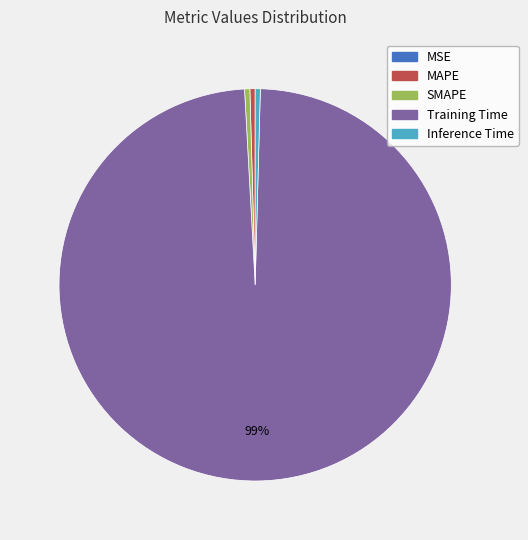

Which slice is the largest?

Training Time